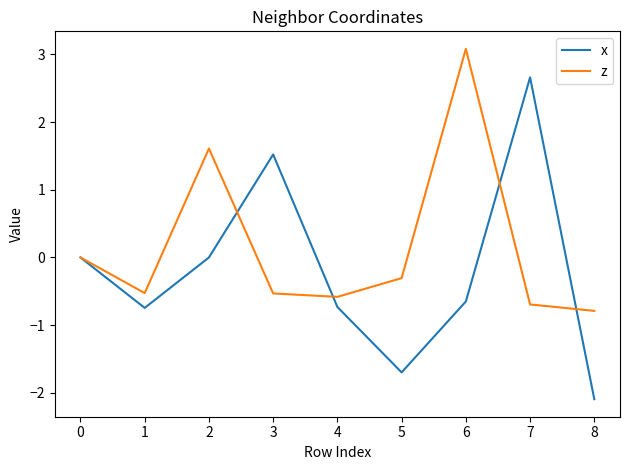

How many categories are shown in the chart?

9